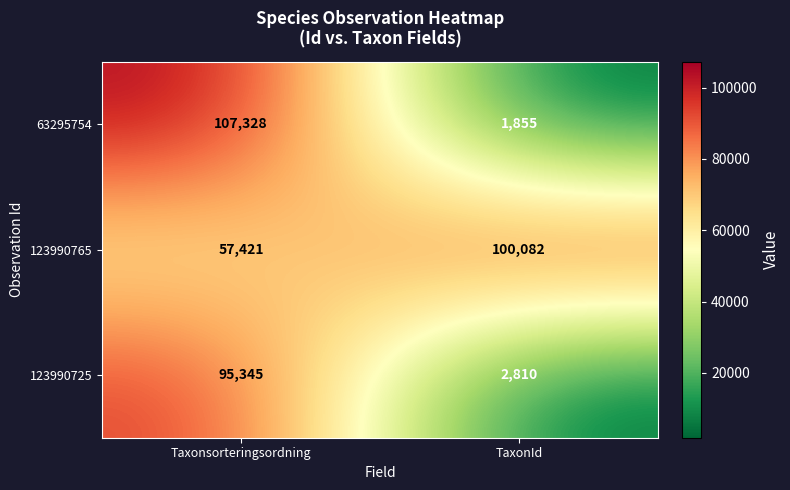

How many data points does each series have?

2